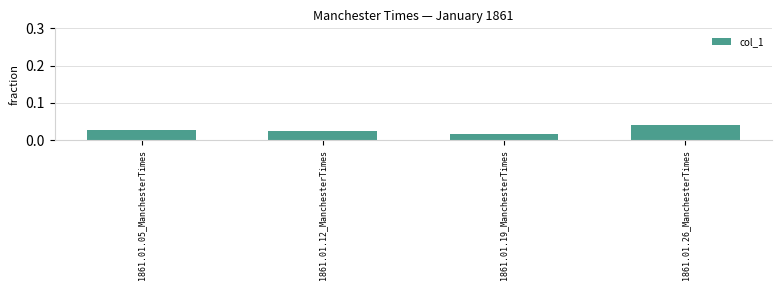

How many bars are there in total?

4